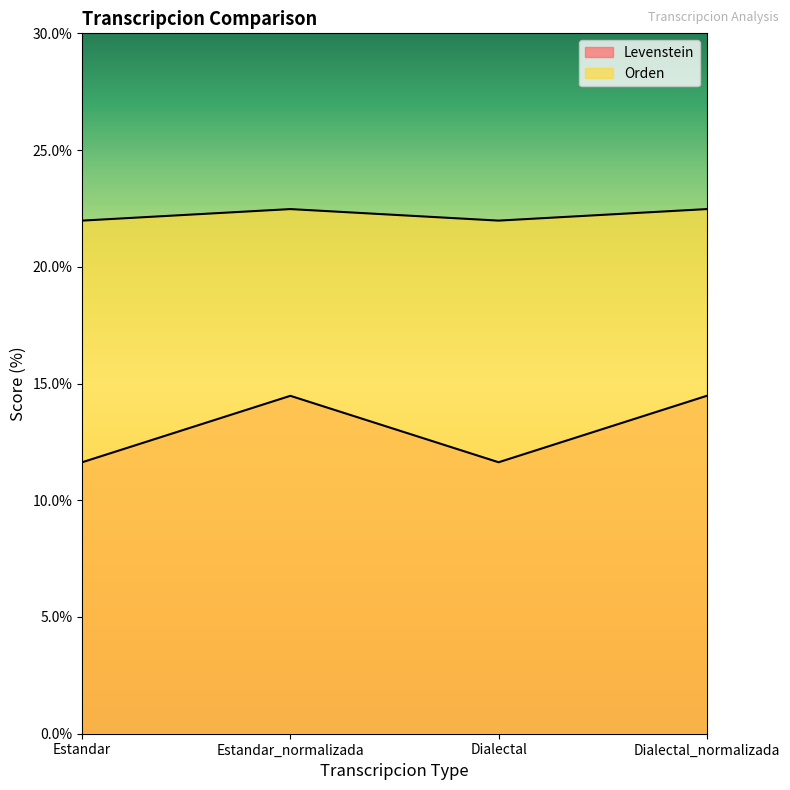

What is the label of the 1st point from the right?

Dialectal_normalizada